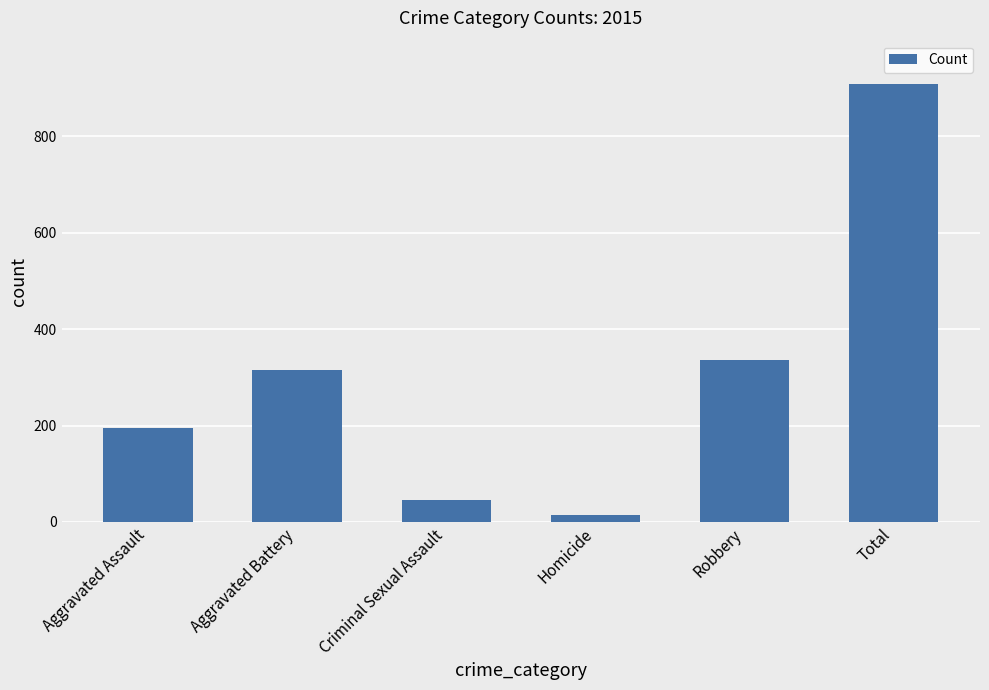

What is the ratio of the value at Aggravated Assault to the value at Total?

0.2